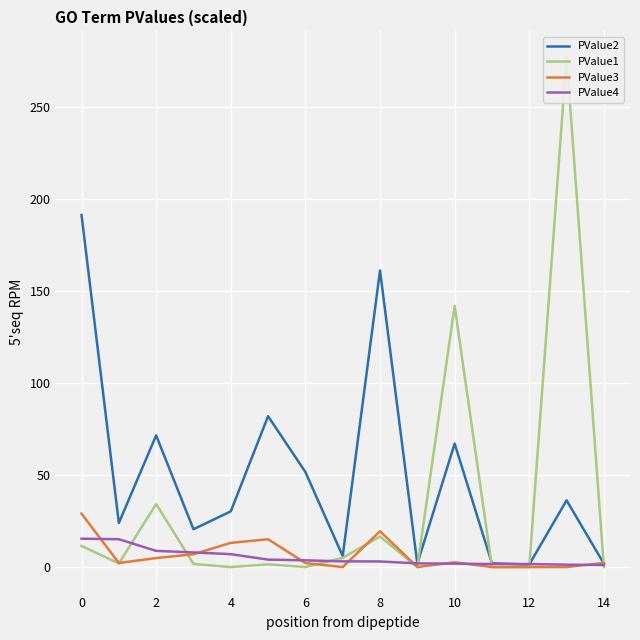

Reading left to right, what are all the values shown in this chart?

PValue2: 191.3	24.0	71.5	20.6	30.3	82.0	51.7	6.0	161.2	1.8	67.1	2.0	1.4	36.3	1.9
PValue1: 11.5	2.0	34.2	1.7	0.0	1.5	0.0	5.0	16.6	0.0	141.9	0.0	0.0	277.2	0.0
PValue3: 29.0	2.2	4.9	7.0	13.2	15.1	2.2	0.0	19.5	0.0	2.6	0.0	0.0	0.0	2.2
PValue4: 15.4	15.1	8.8	8.0	7.0	4.1	3.7	3.1	3.1	2.0	1.9	1.7	1.7	1.3	1.1